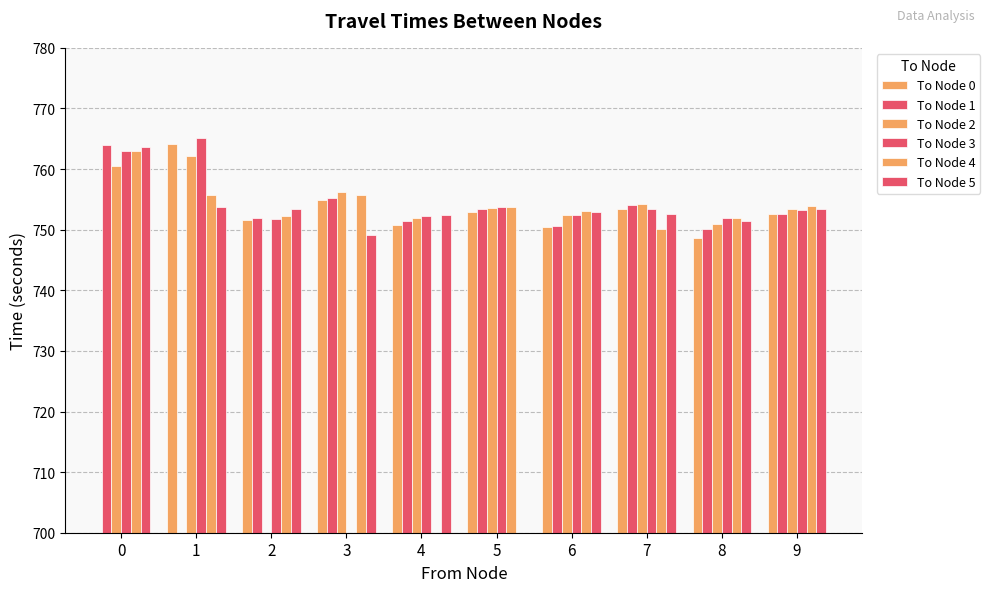

At which label does To Node 4 reach its minimum?

7